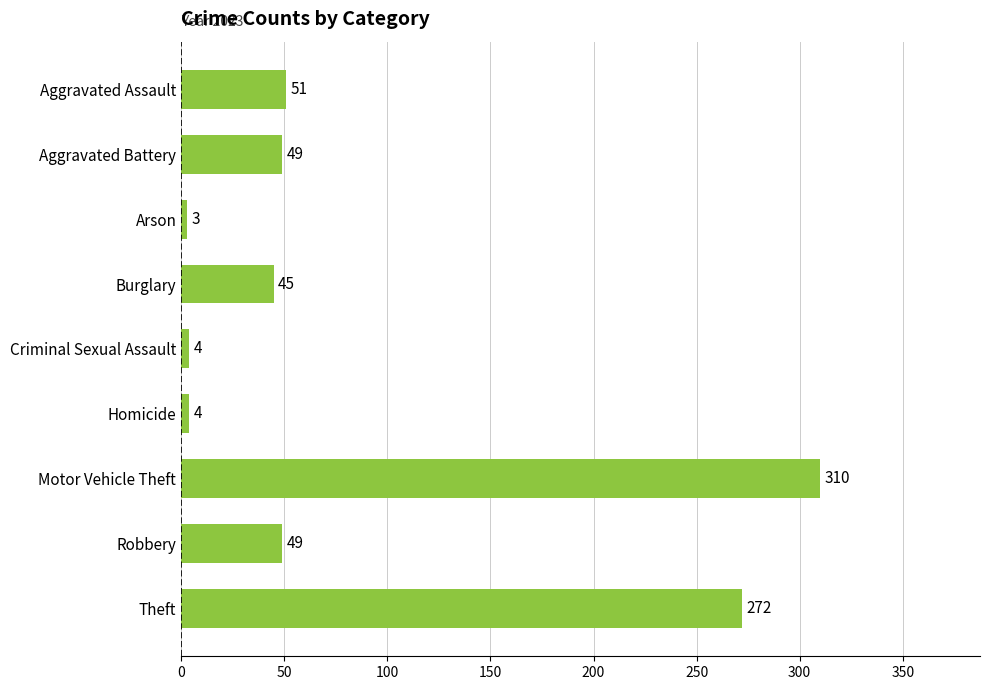

Read the value at Motor Vehicle Theft, to the nearest 50.

300